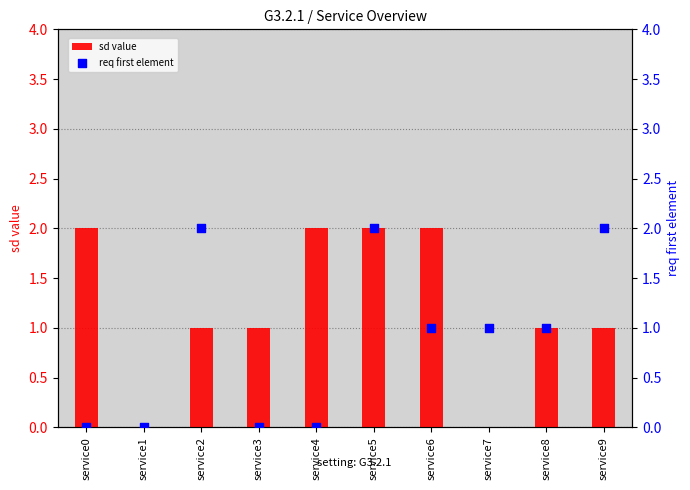

At which category is the sum across all series the highest?

service5